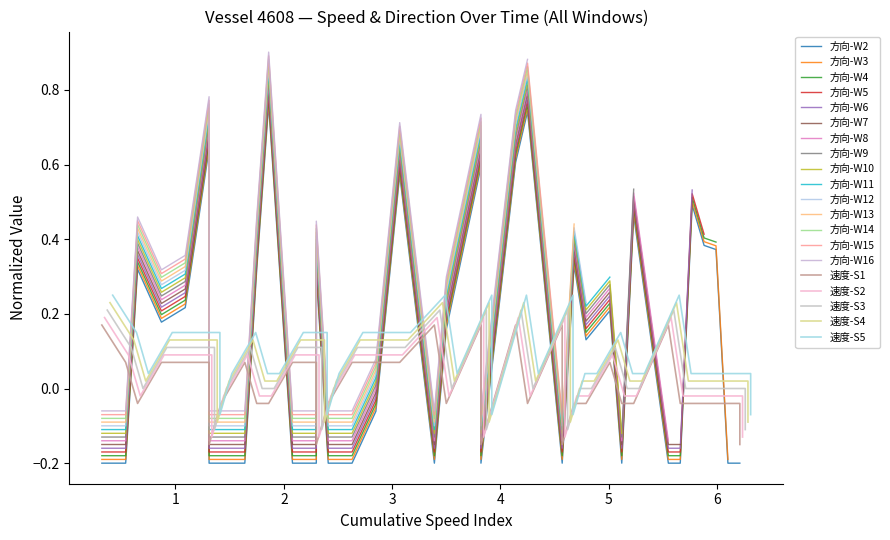

How many values are between 0 and 1?

17